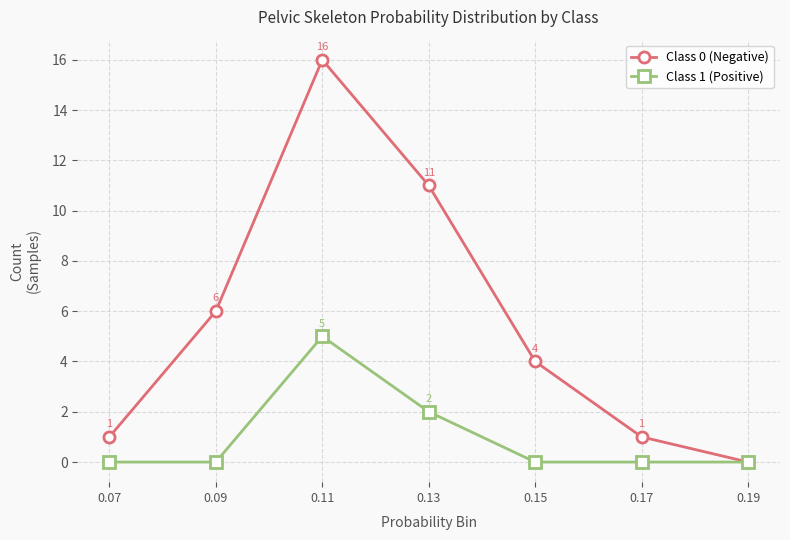

What is the difference between the highest and lowest values at 0.11?

11